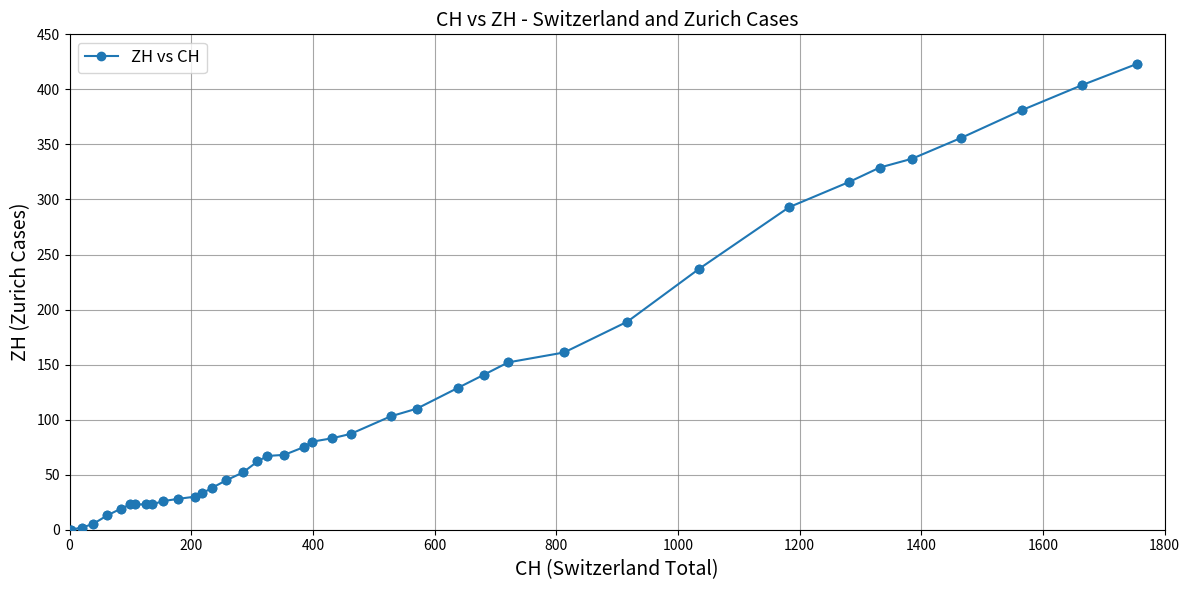

What is the greatest value displayed?

423